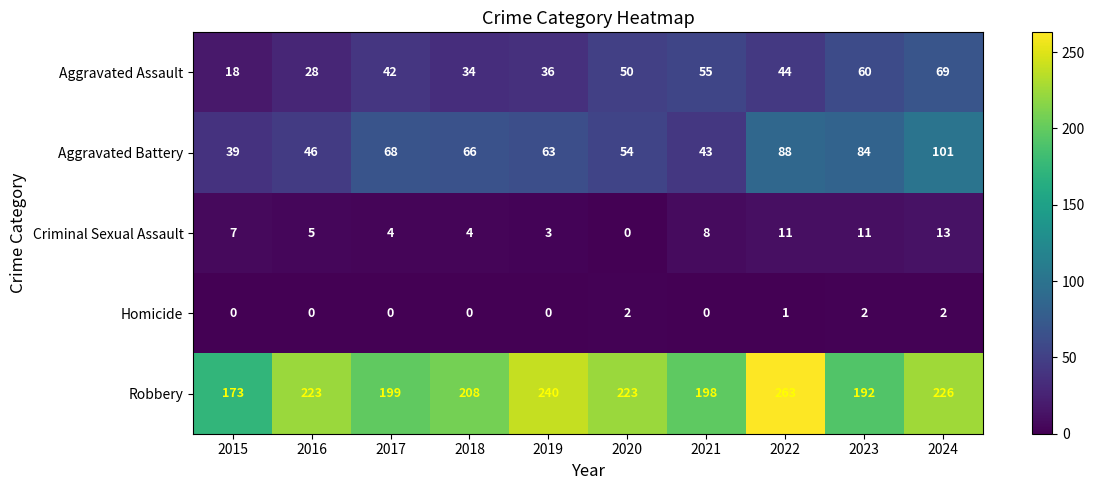

Count the Homicide values in the range 0 to 2.

10